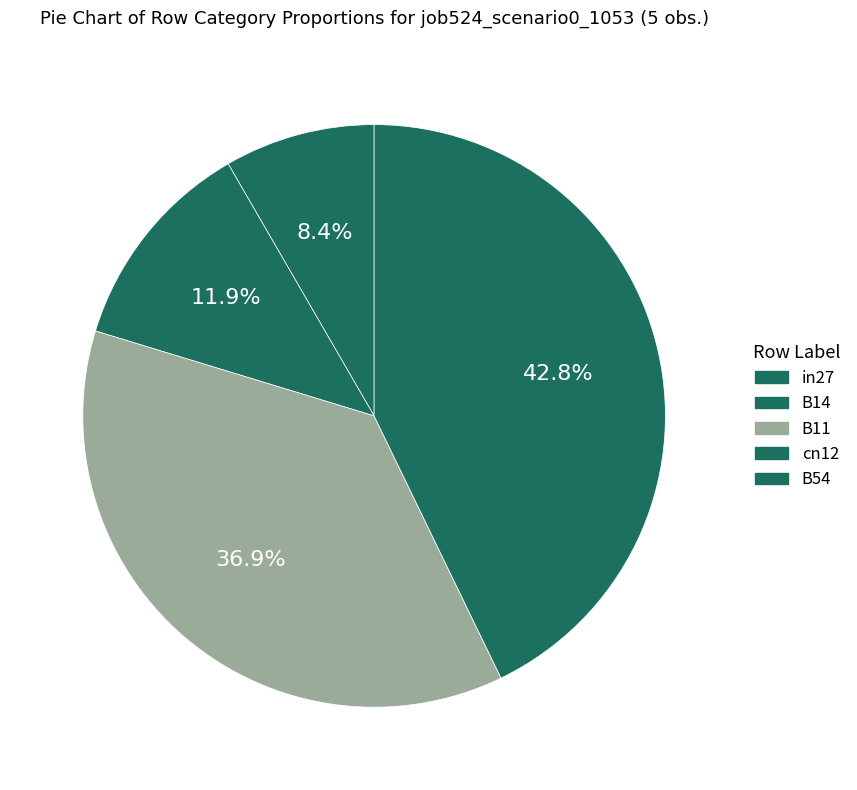

Combined, what portion of the pie is B11 and in27?

45.2%